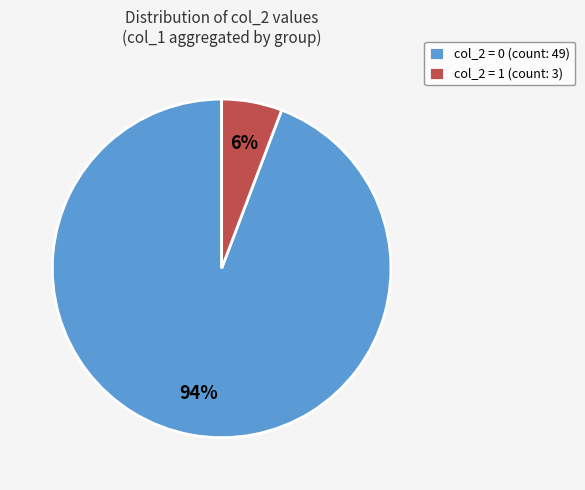

To the nearest percent, what is the combined percentage of col_2 = 0 (count: 49) and col_2 = 1 (count: 3)?

100%